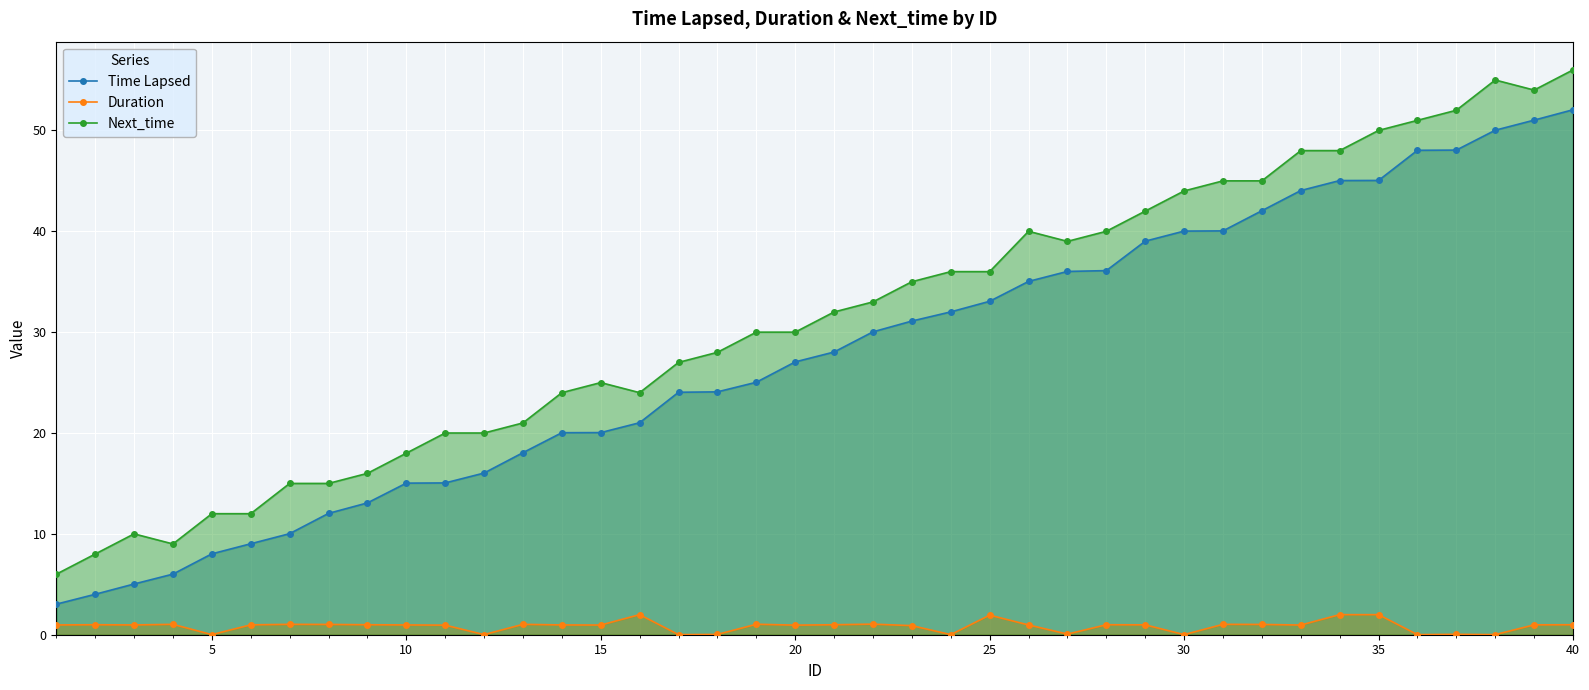

What is the value of the Duration point at the 3rd from the left?

1.0